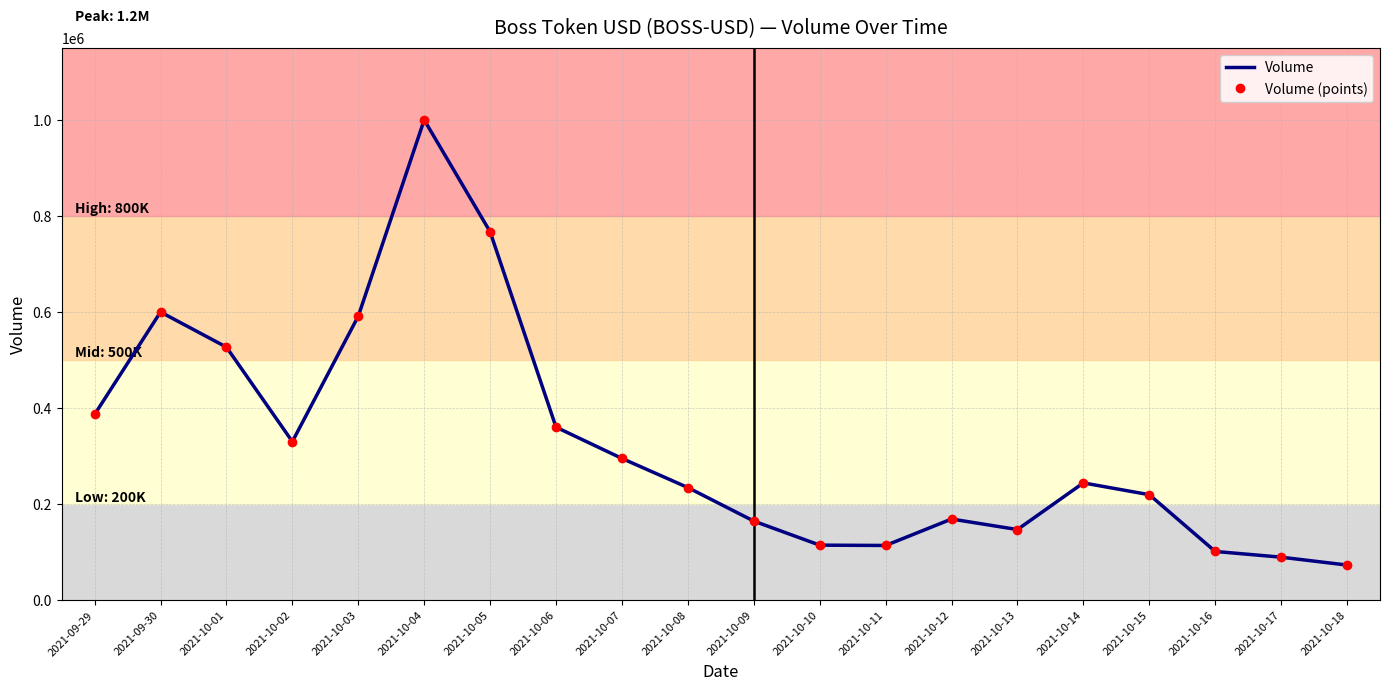

Rank the series at 2021-10-11 from highest to lowest value.

Volume, Volume (points)